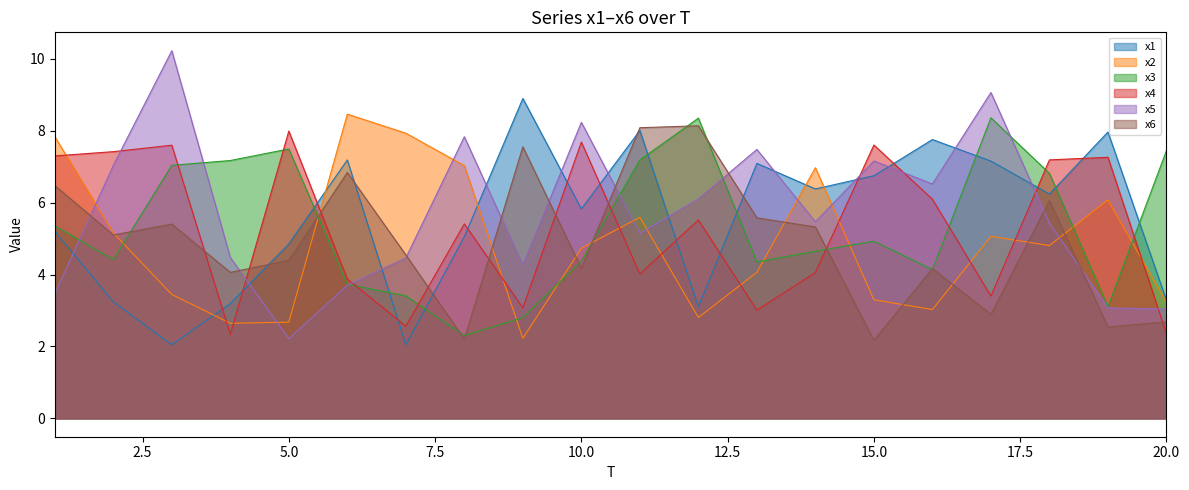

The value of x1 at 13 is 12.3. True or false?

False